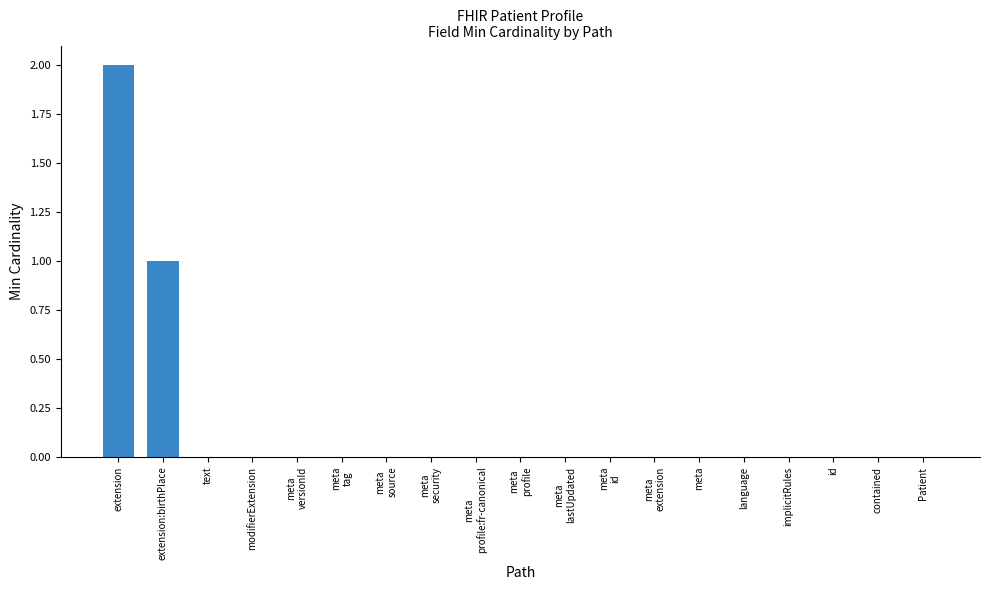

Which label corresponds to the largest value in the chart?

extension